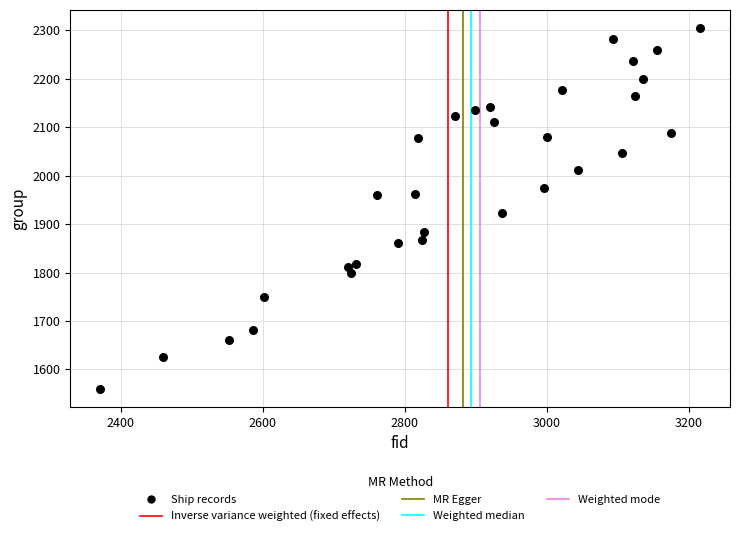

What Y value in the scatter plot is closest to 1932?

1923